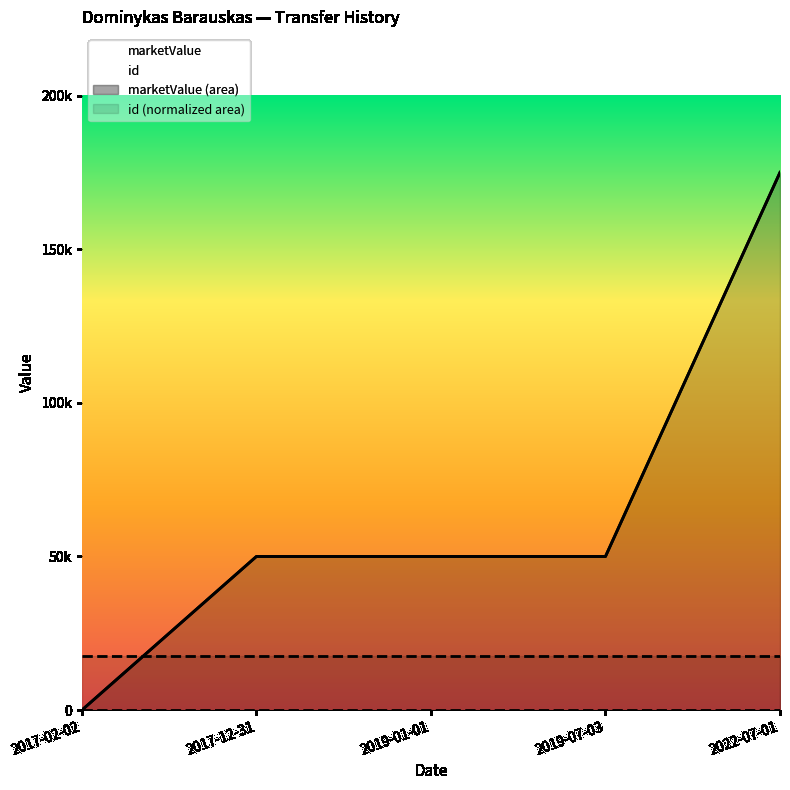

What is the label of the 4th point from the left?

2019-07-03